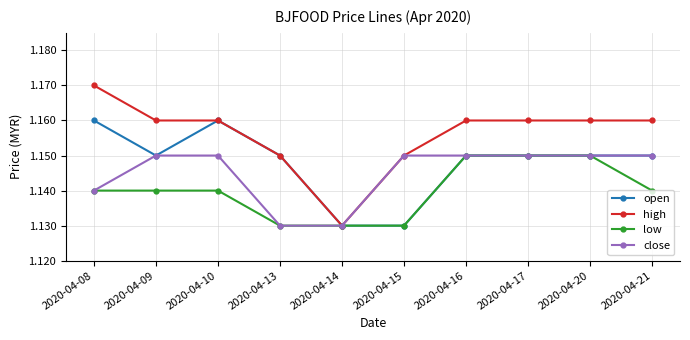

Where is the first local minimum for open?

2020-04-09